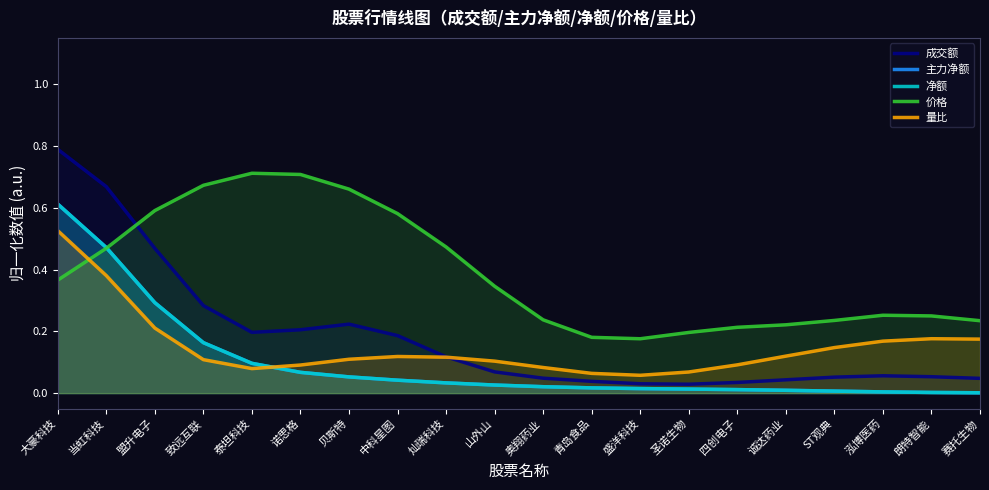

What is the difference between the maximum and minimum values in the 成交额 series?

0.8